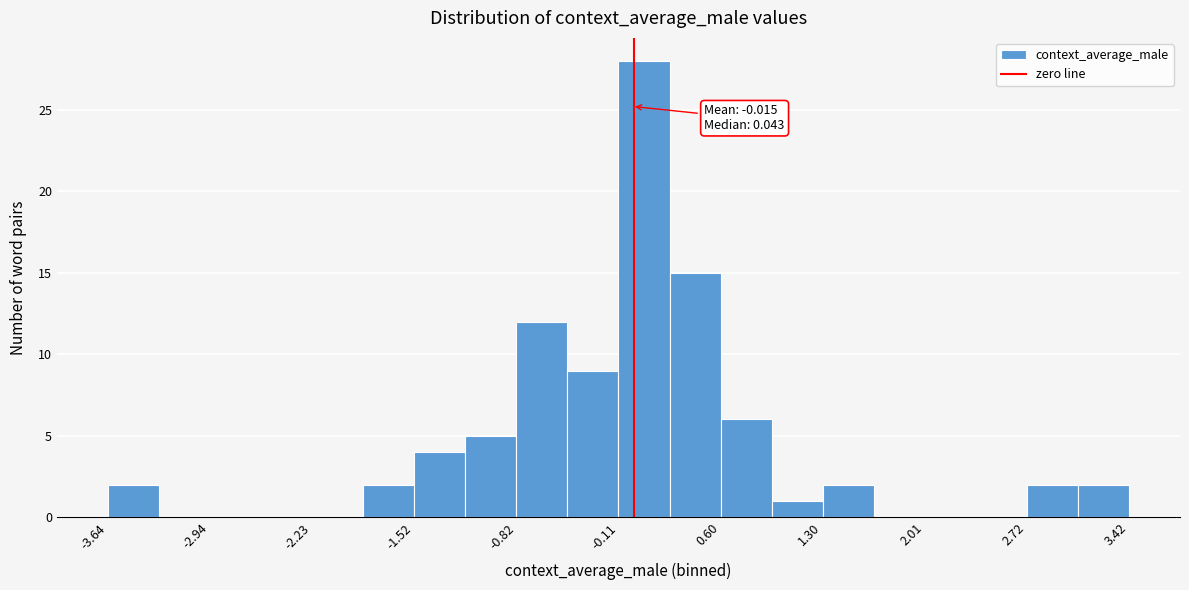

Read against the x-axis, roughly where is the centre of the tallest bar?

0.1